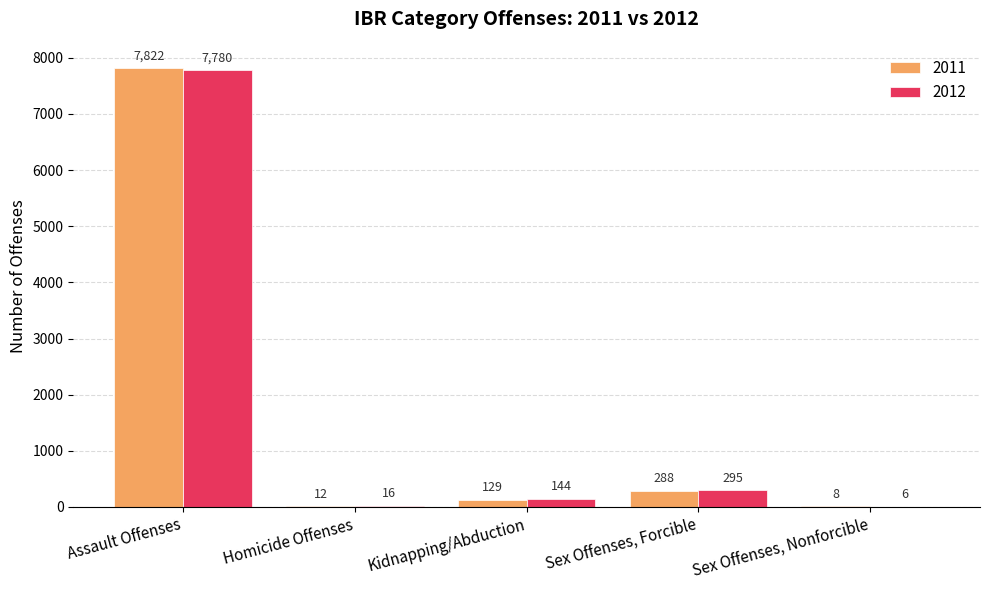

What is the highest value of the 2012 series?

7780